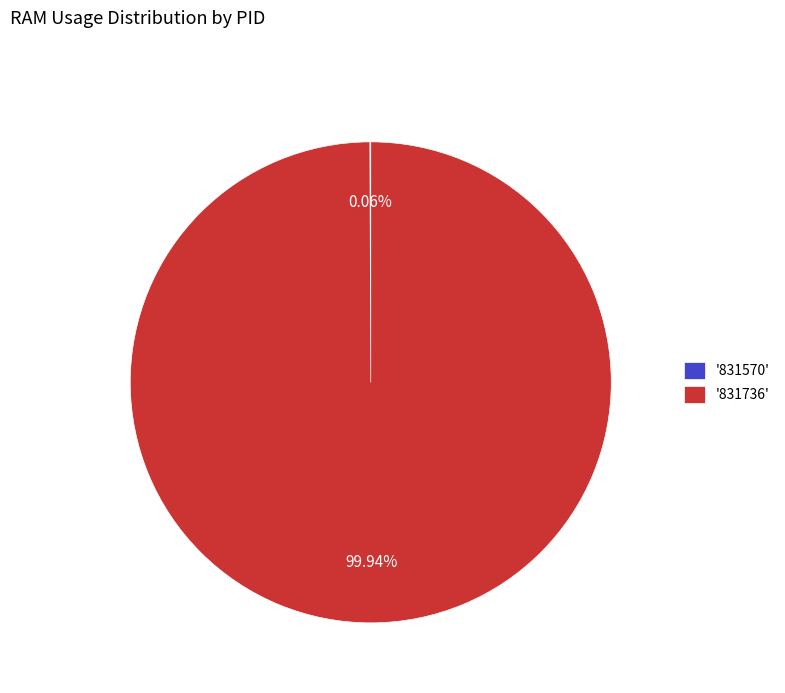

Which slice is the largest?

'831736'